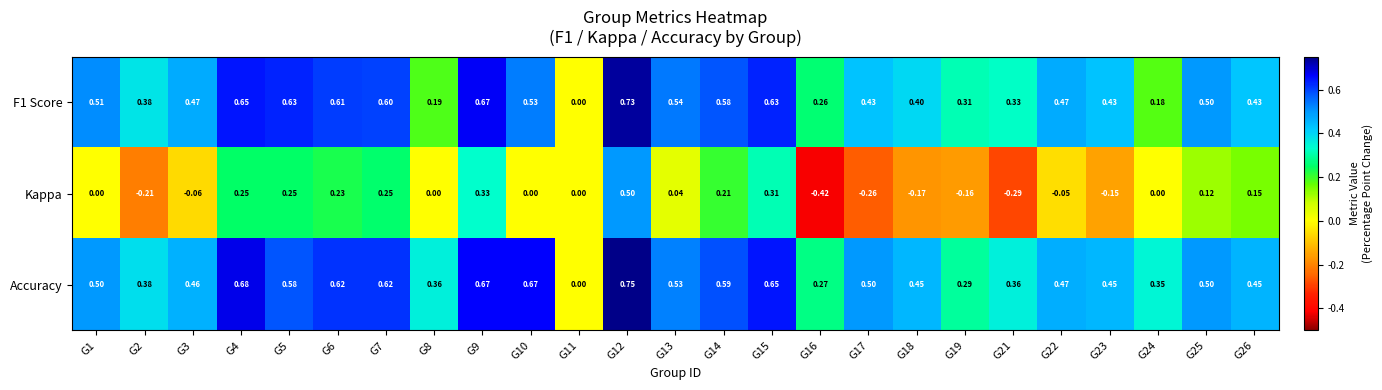

Is the value of Kappa at G14 greater than the value of F1 Score at G2?

No